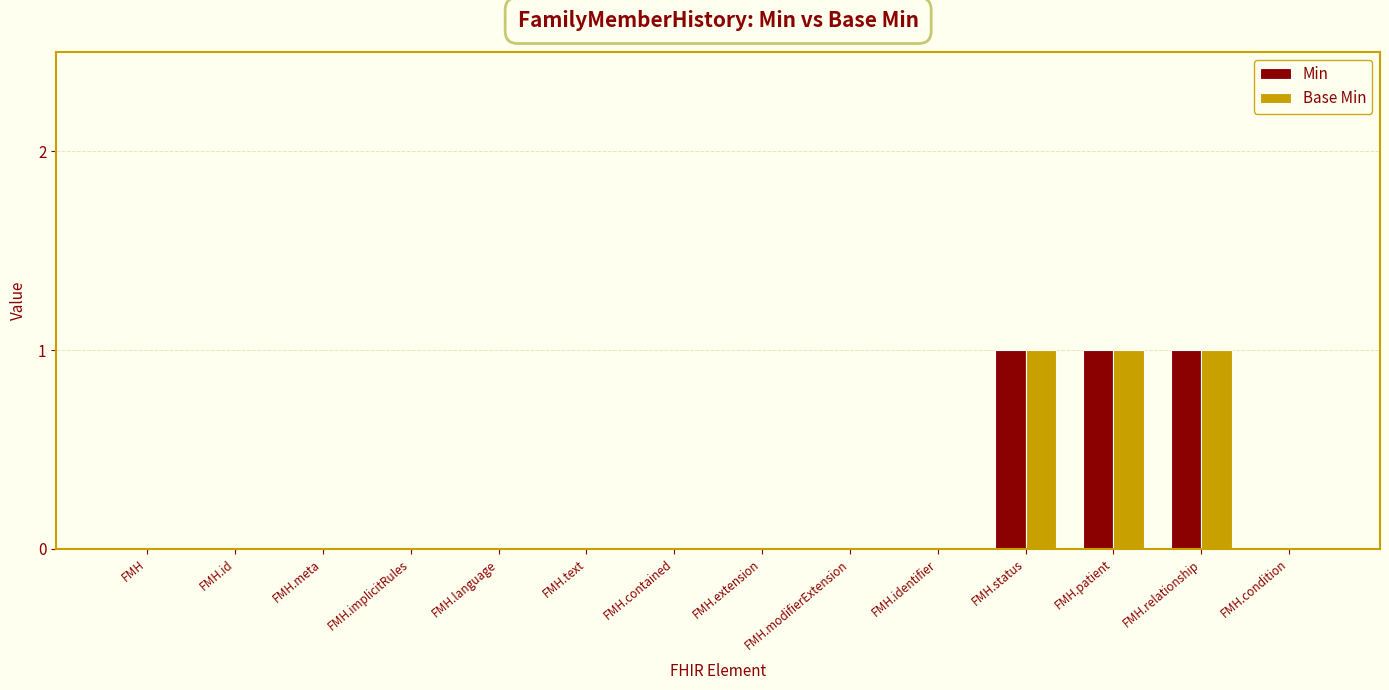

What is the difference between the Base Min values at FMH.patient and FMH.extension?

1